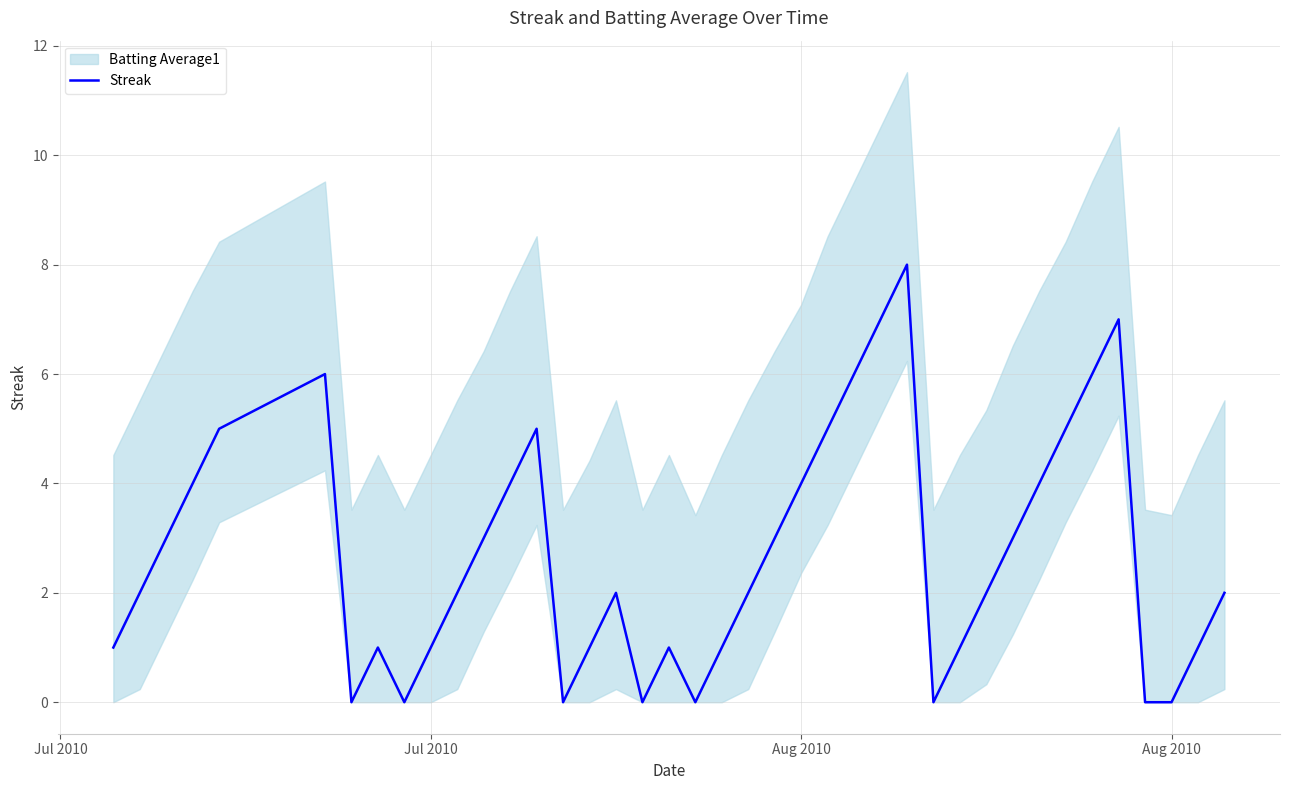

Does the chart have visible grid lines?

Yes